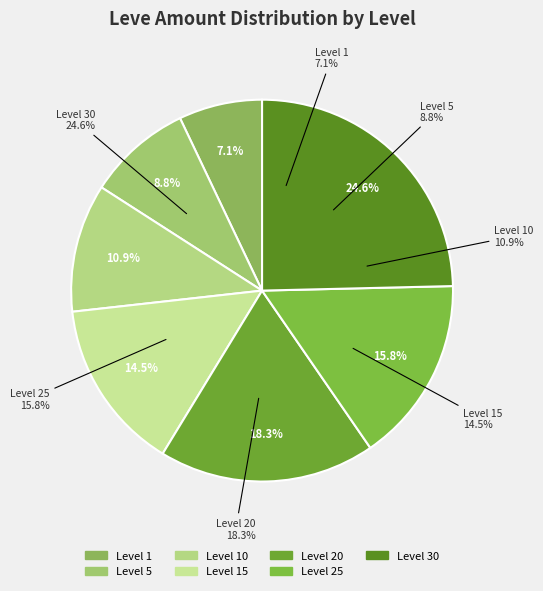

To the nearest percent, what portion does Level 30 represent?

25%